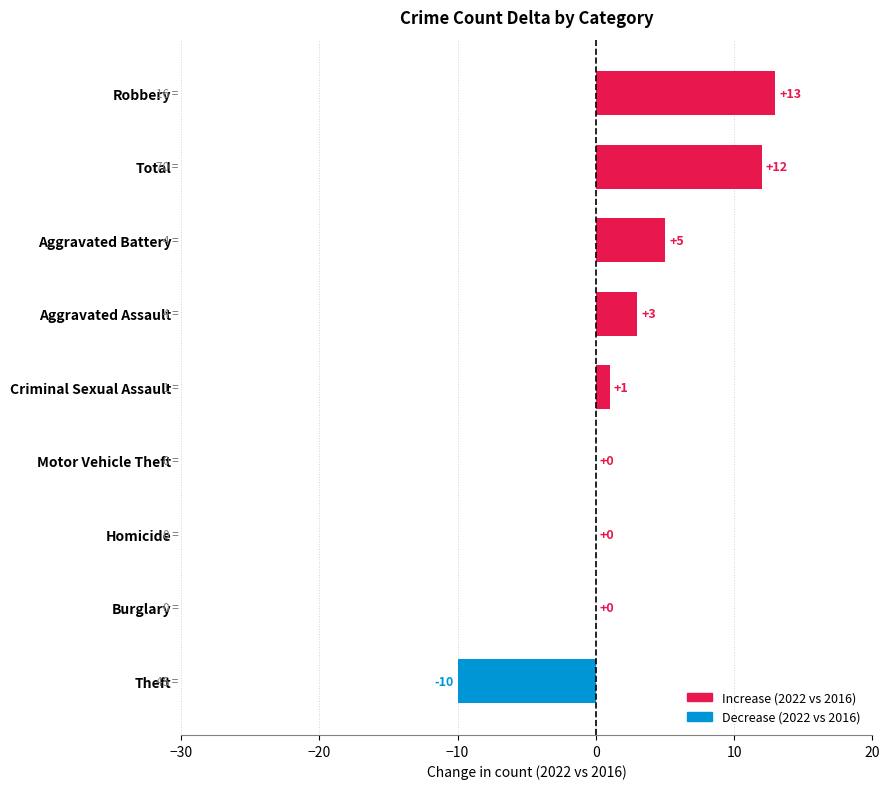

Where is the data nearest to the value 1?

Criminal Sexual Assault